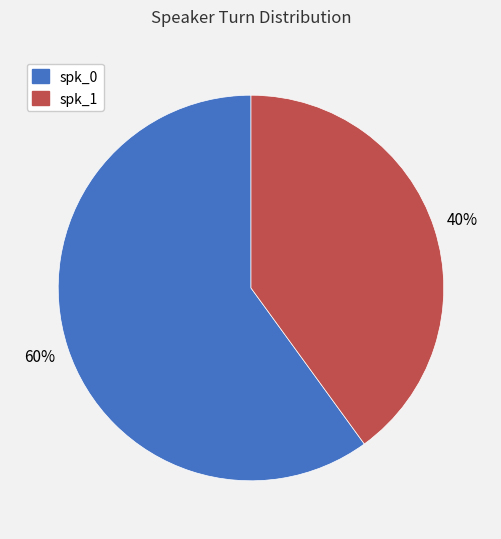

What is the largest slice in the pie chart?

spk_0